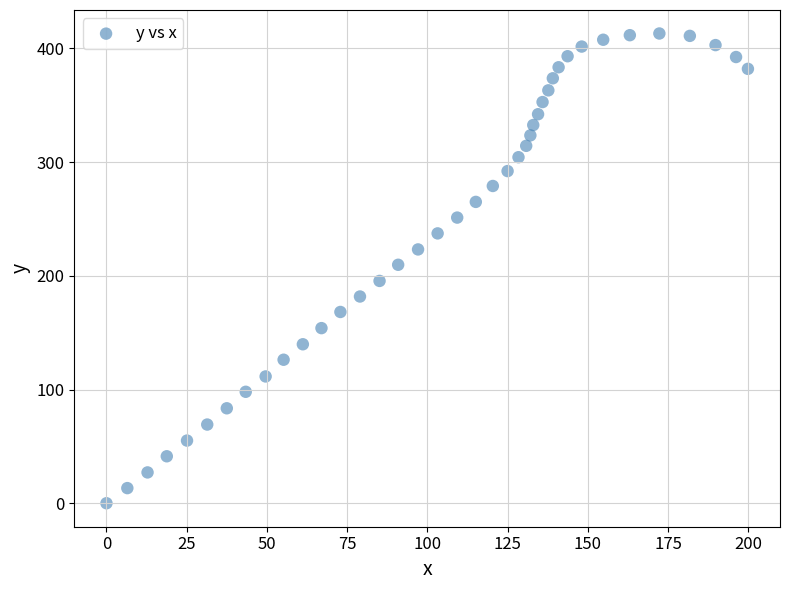

What is the range of X values (max minus min)?

199.9